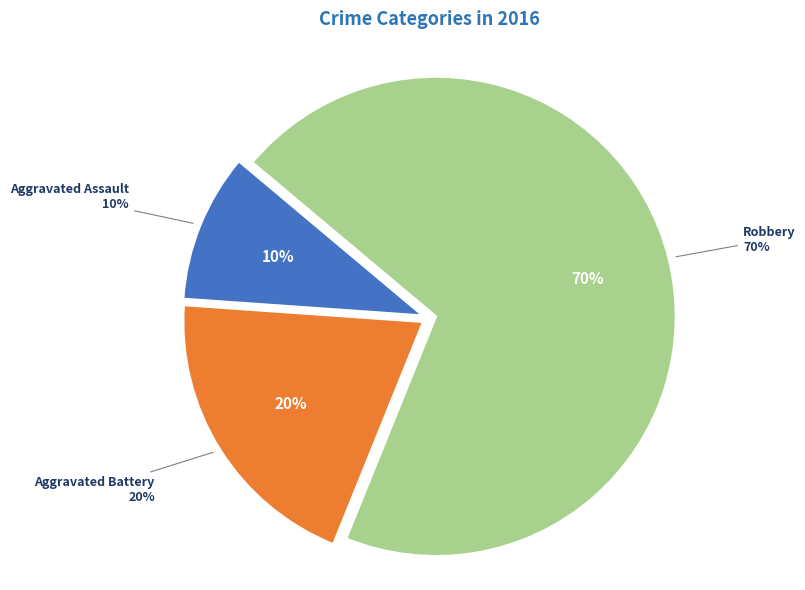

How many segments does this pie chart have?

3